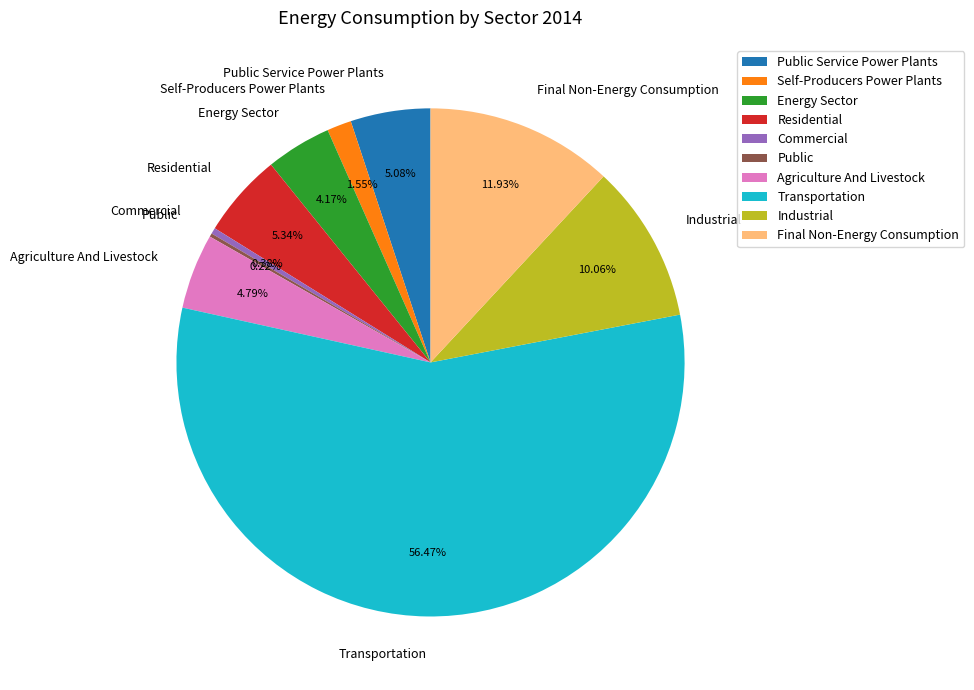

True or false: Commercial accounts for 0% of the total.

True